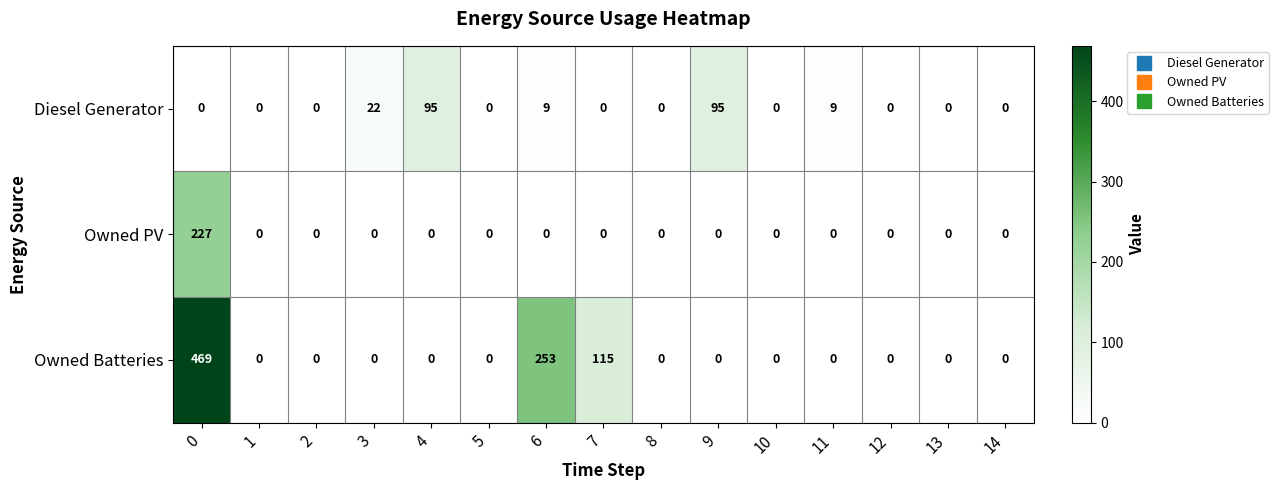

Which series has the largest total across all categories?

Owned Batteries